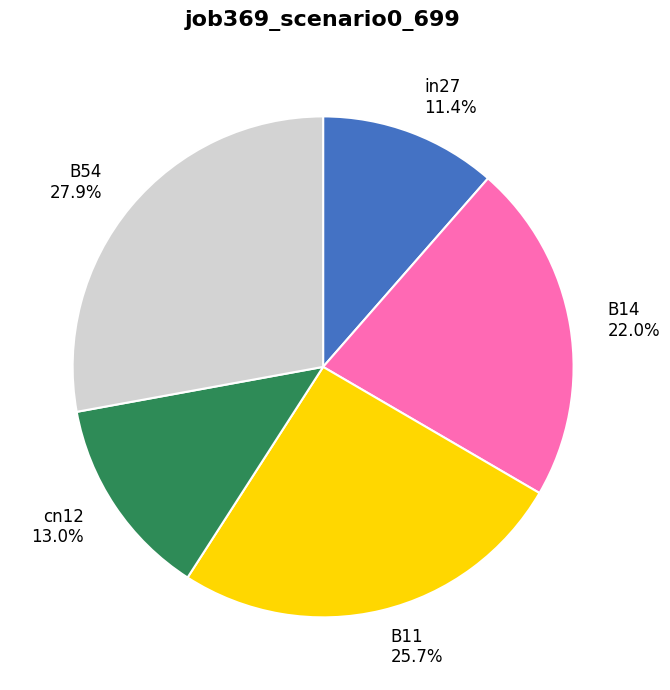

Between in27 and B54, which is larger?

B54